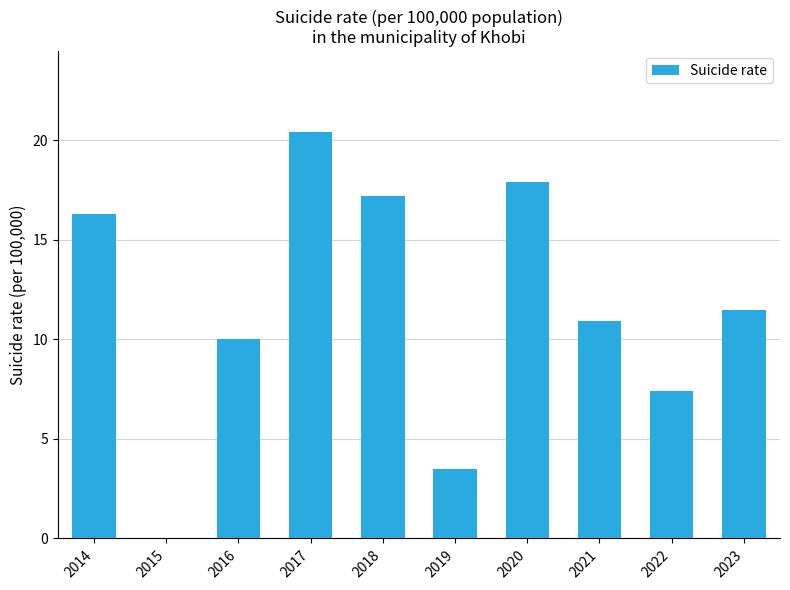

What is the average value?

11.5